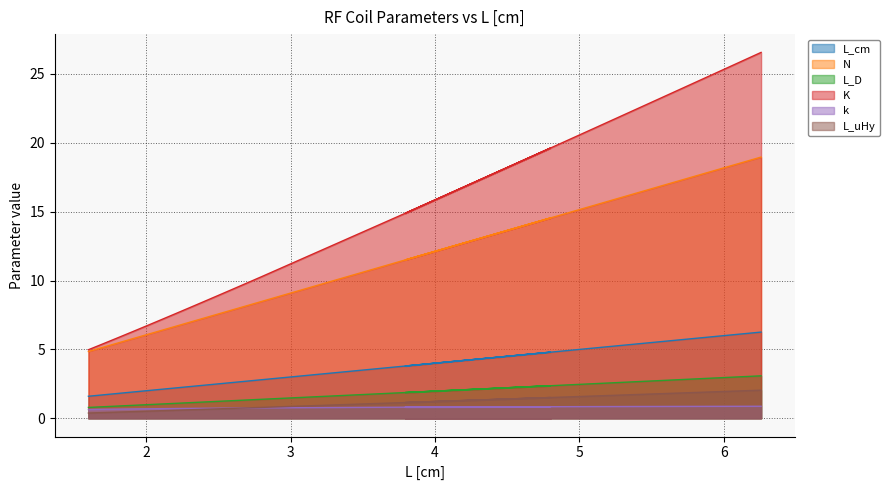

What is the label of the 3rd point from the right?

5.93